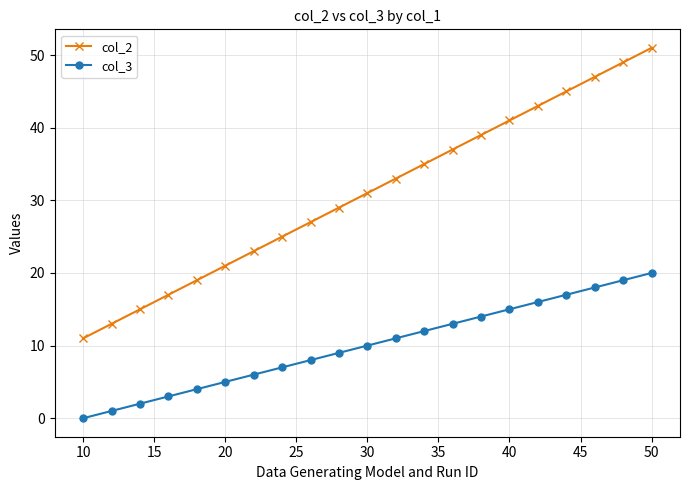

How many categories are shown in the chart?

21